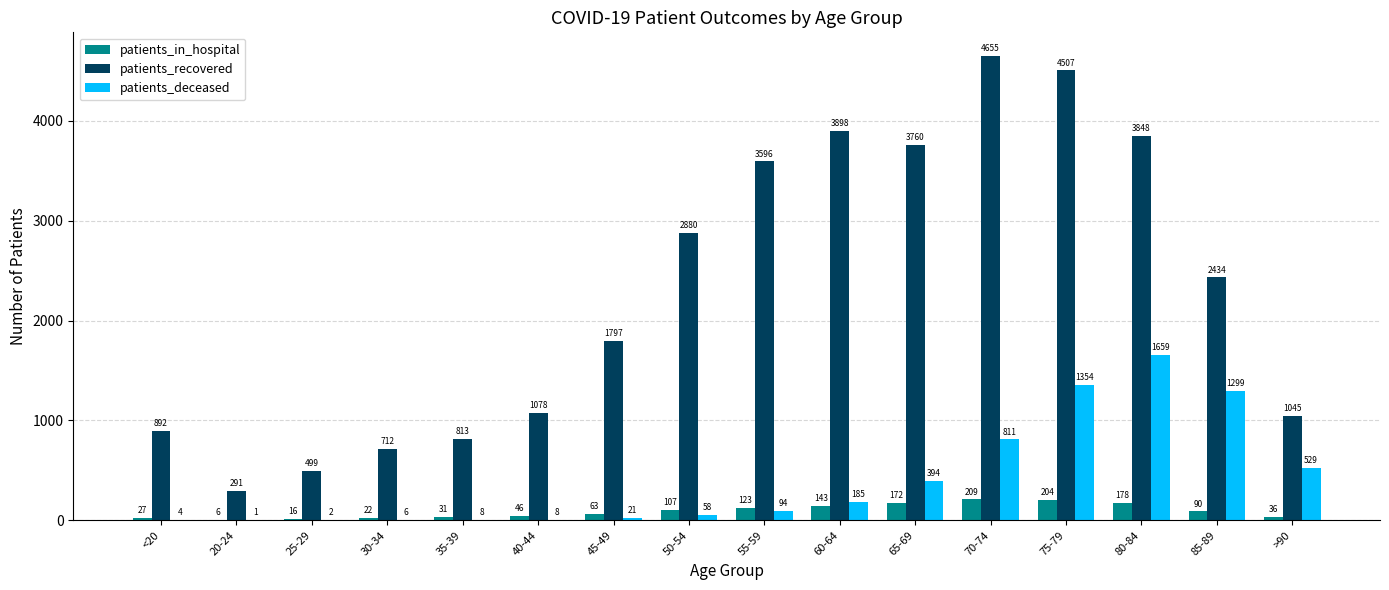

Which category has the highest value in the patients_in_hospital series?

70-74